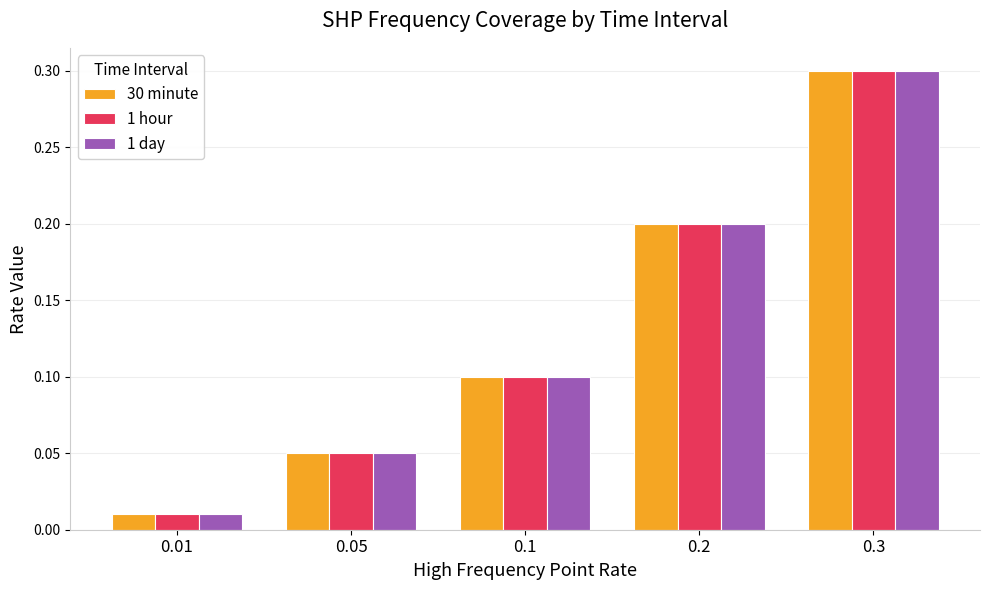

Rank the categories by 1 day value from lowest to highest.

0.01, 0.05, 0.1, 0.2, 0.3